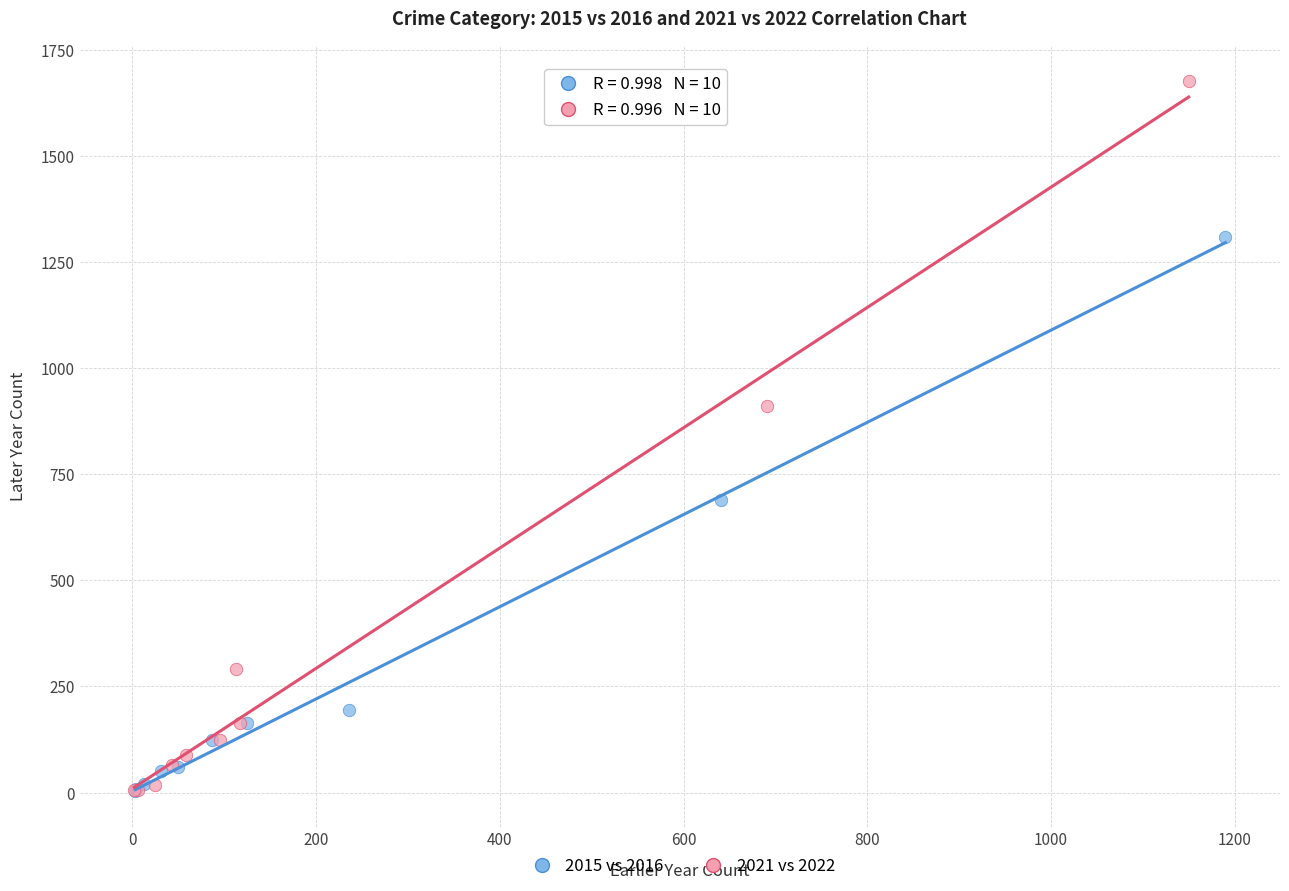

Which series contains the highest Y value?

2021 vs 2022